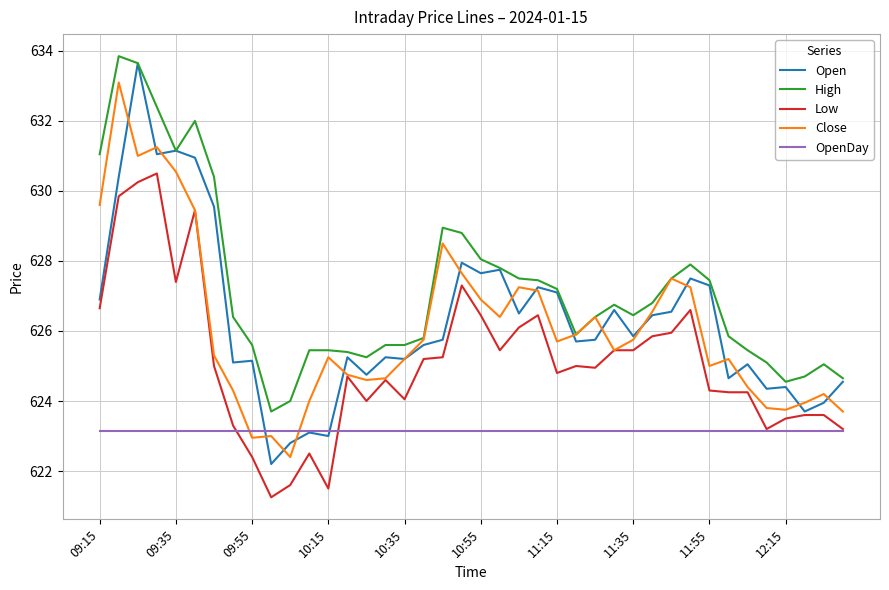

How many categories are shown in the chart?

40